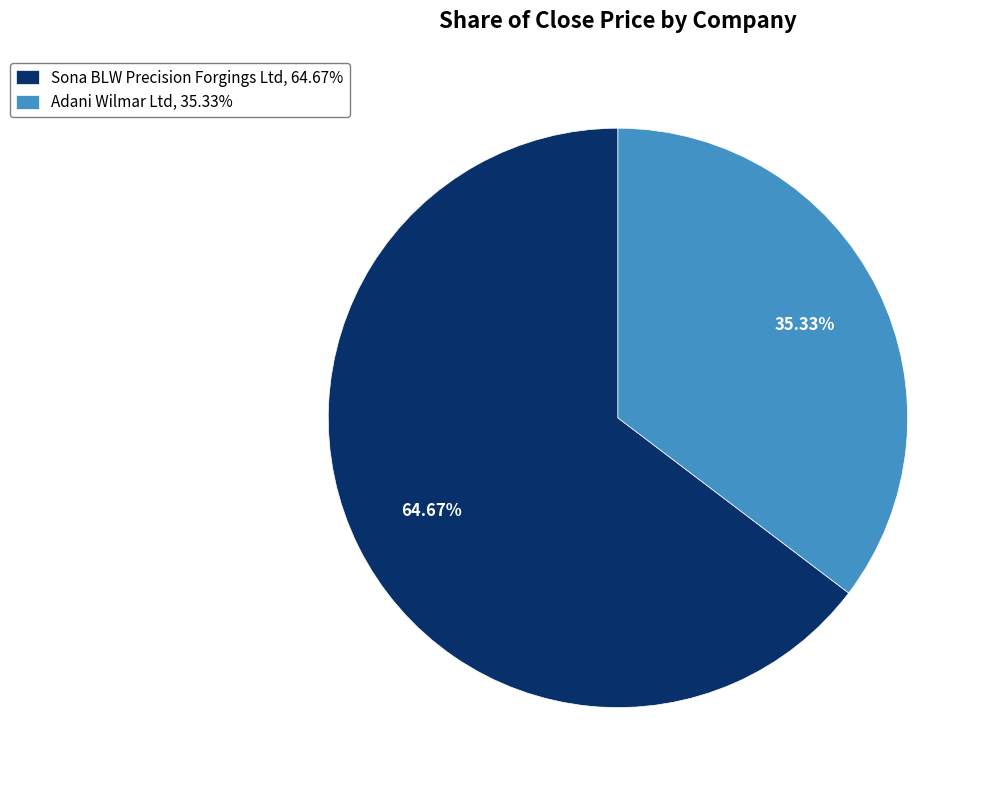

To the nearest percent, what portion does Sona BLW Precision Forgings Ltd represent?

65%